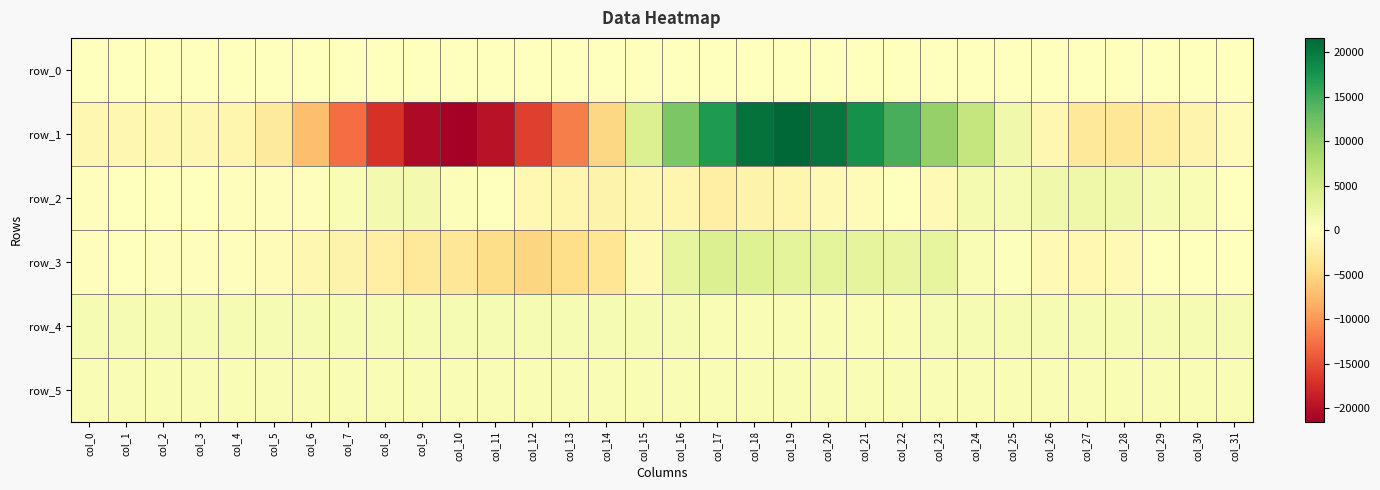

Which series changed the most between col_21 and col_26?

row_1